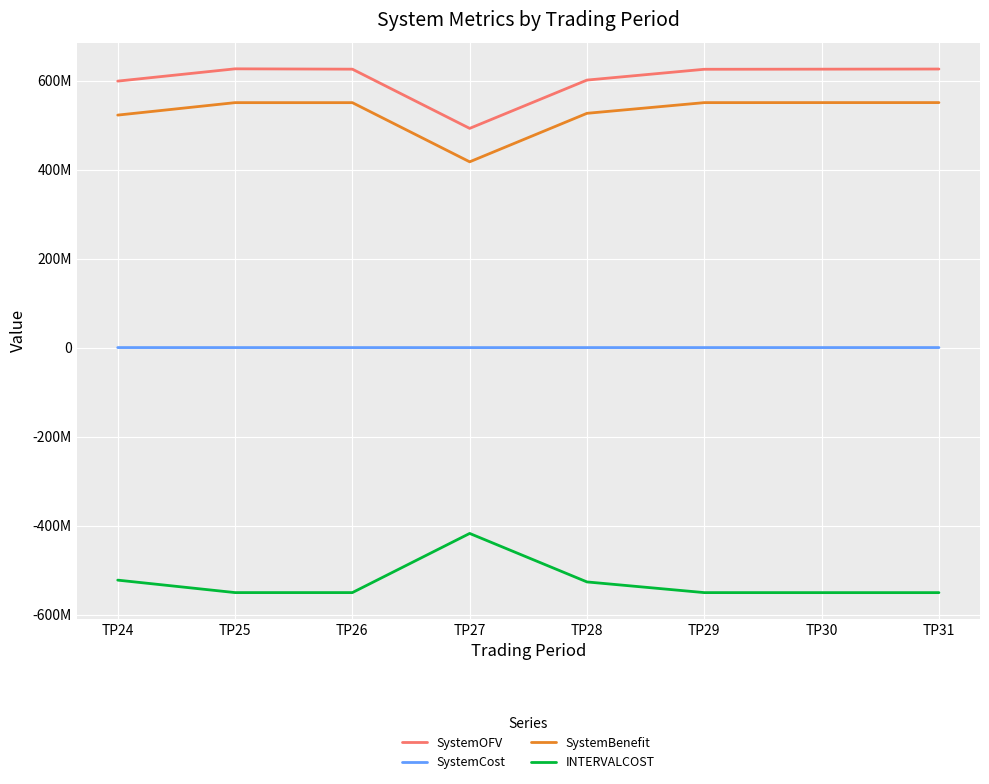

What is the average value of the SystemOFV series?

603010836.7